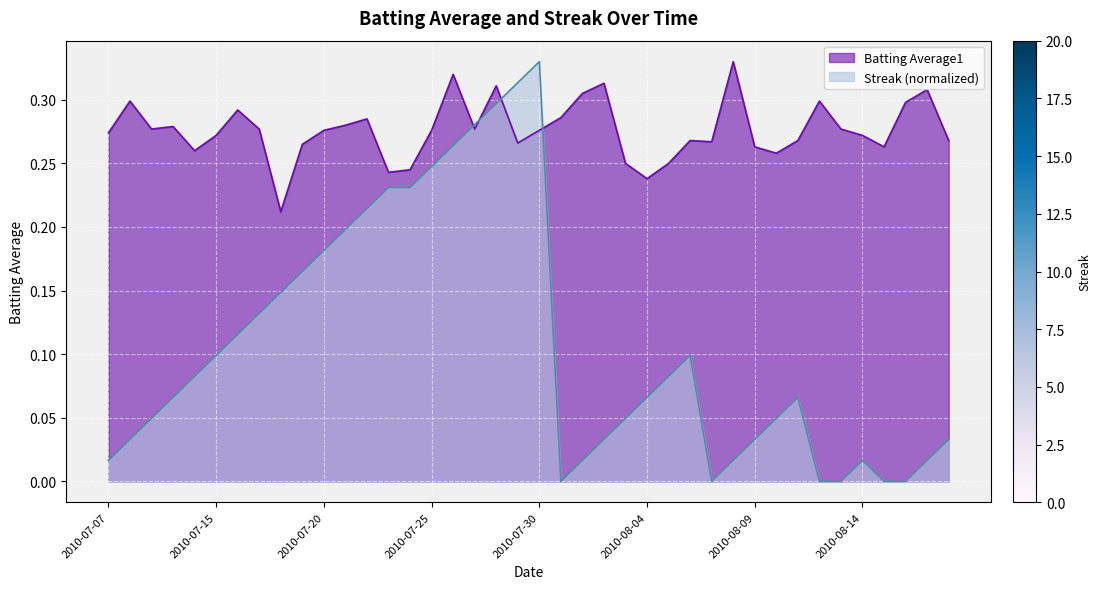

What is the sum of all Streak values?

4.3